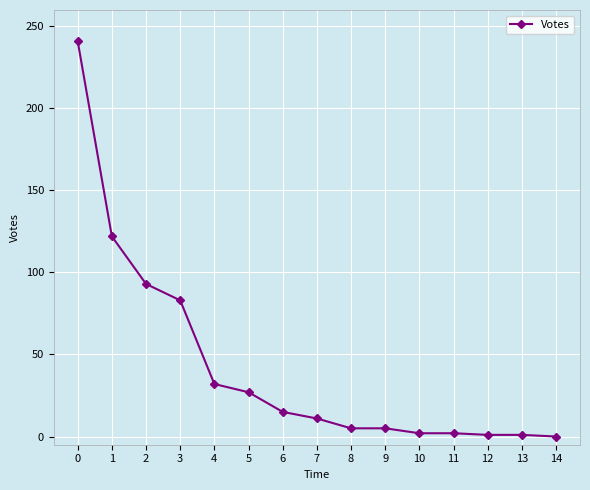

What is the ratio of the value at 1 to the value at 0?

0.5